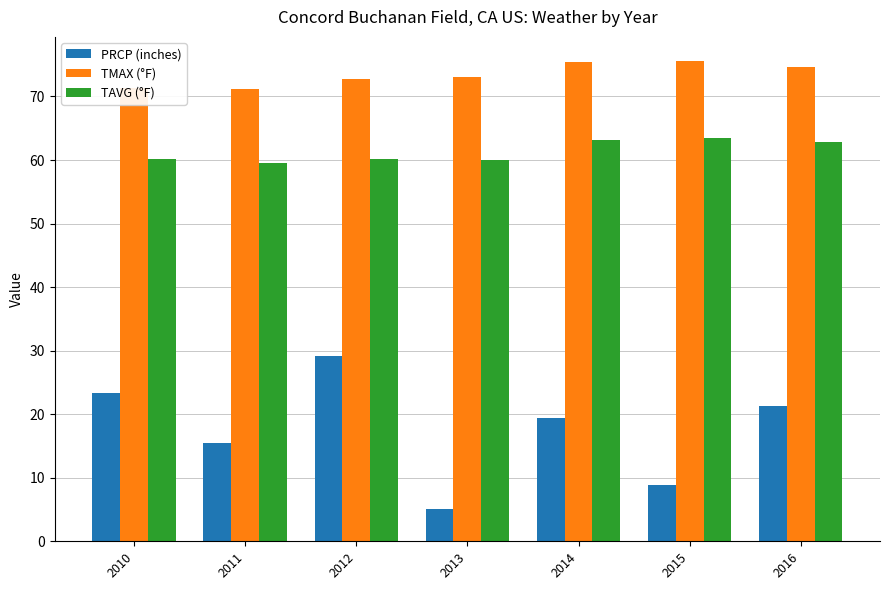

What is the difference between the highest and lowest values at 2012?

43.6